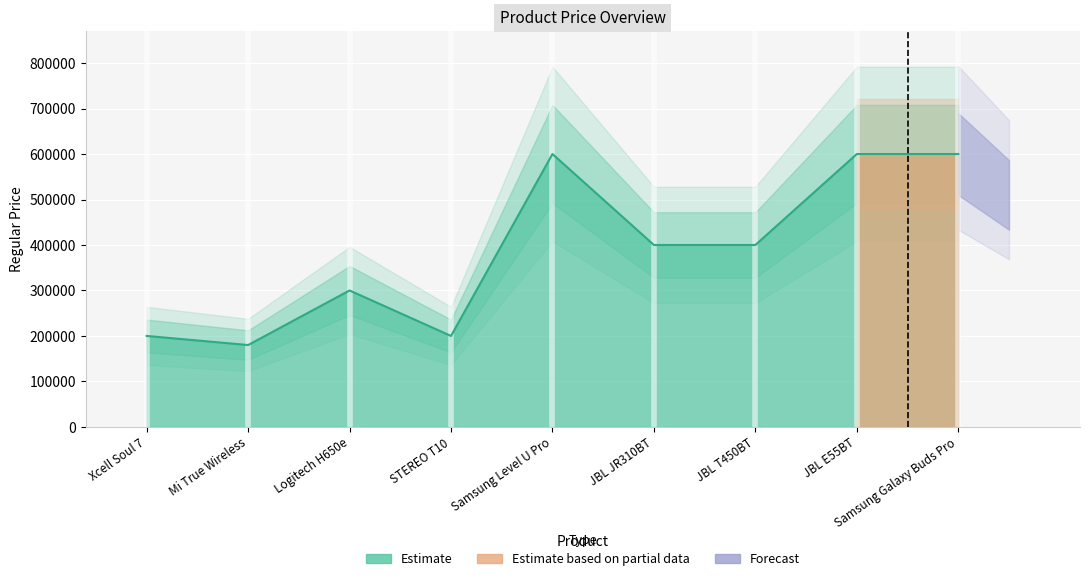

At which category does the chart reach its minimum across all series?

Mi True Wireless